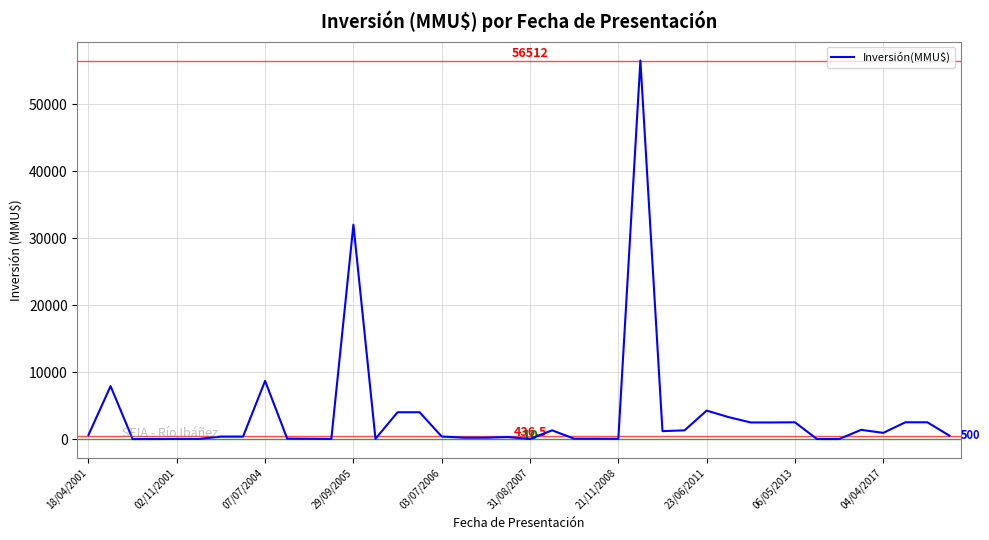

What is the maximum value shown in the chart?

56512